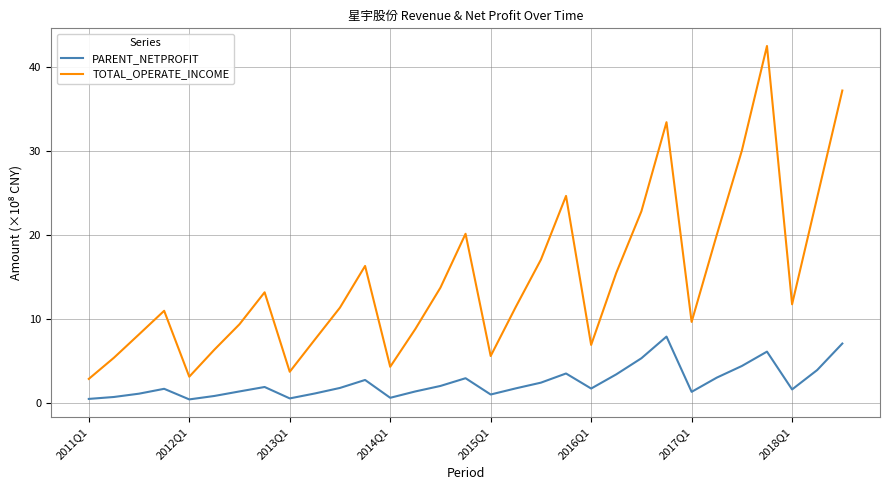

Count the number of categories in the chart.

31